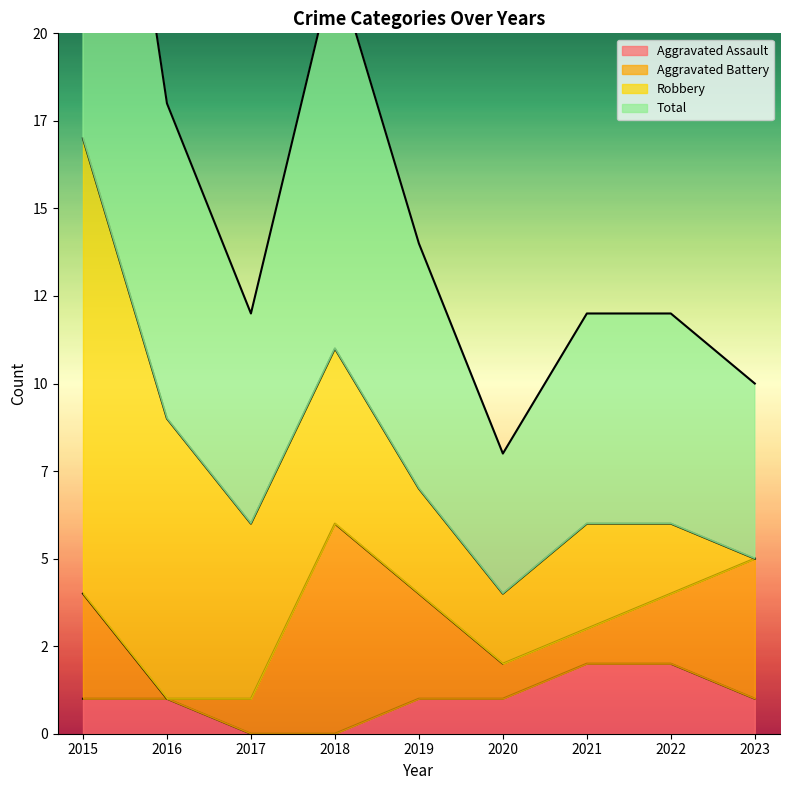

The Total series shows 6 at 2018. True or false?

False